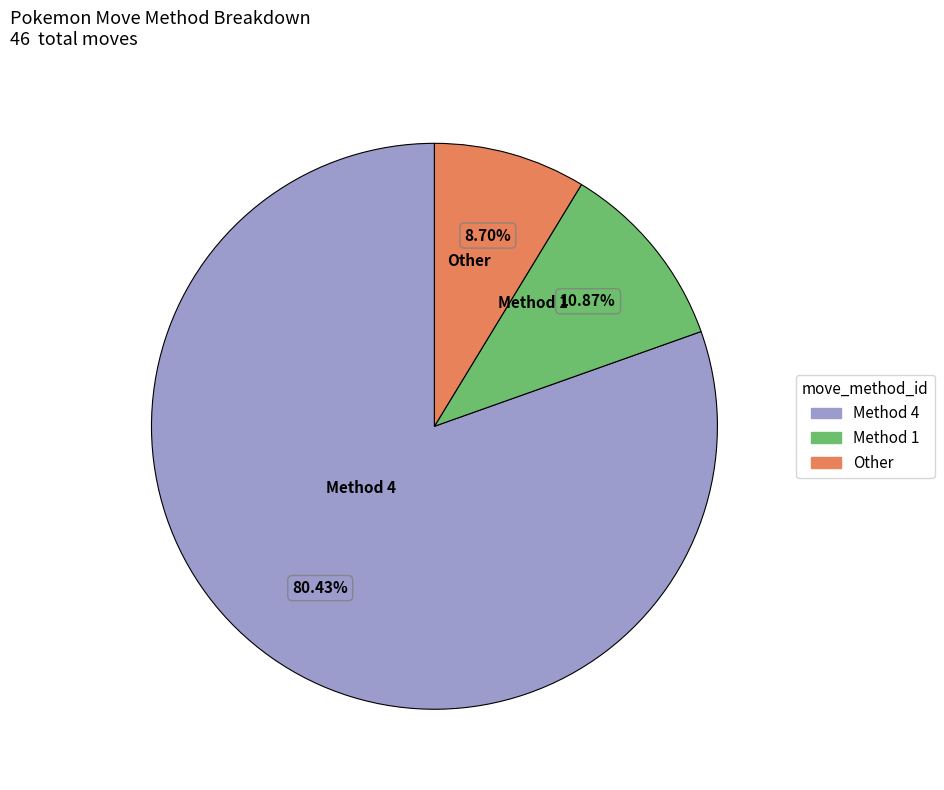

Is there any slice that represents more than half of the pie?

Yes